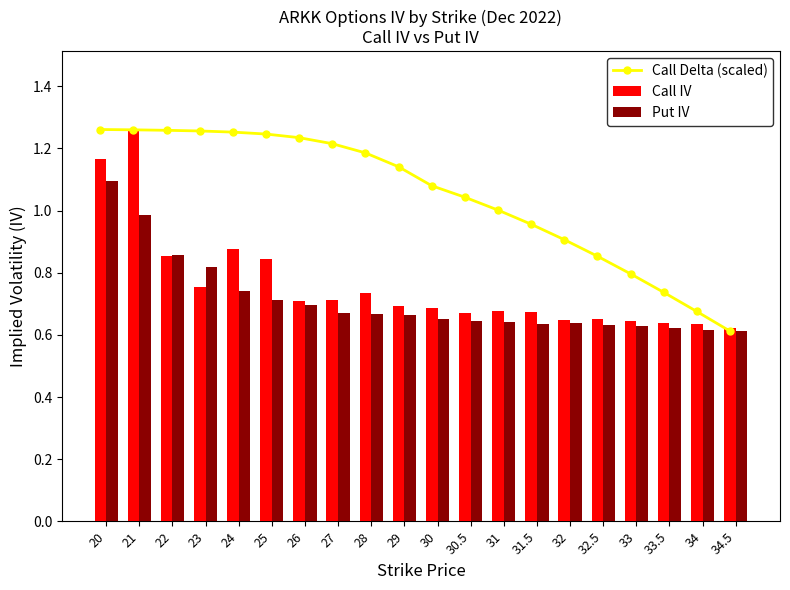

At 24, list the series in order from smallest to largest.

Put IV, Call IV, Call Delta (scaled)